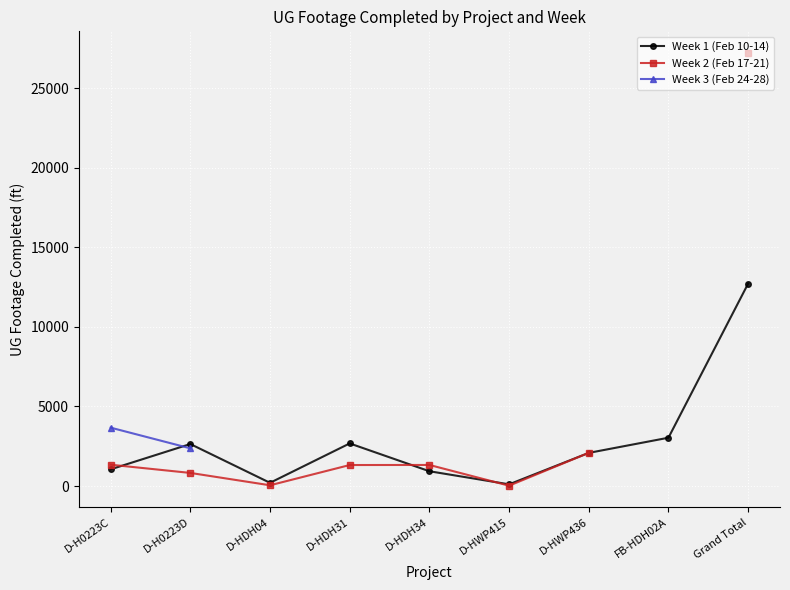

At which category does Week 1 (Feb 10-14) reach its first local valley?

D-HDH04